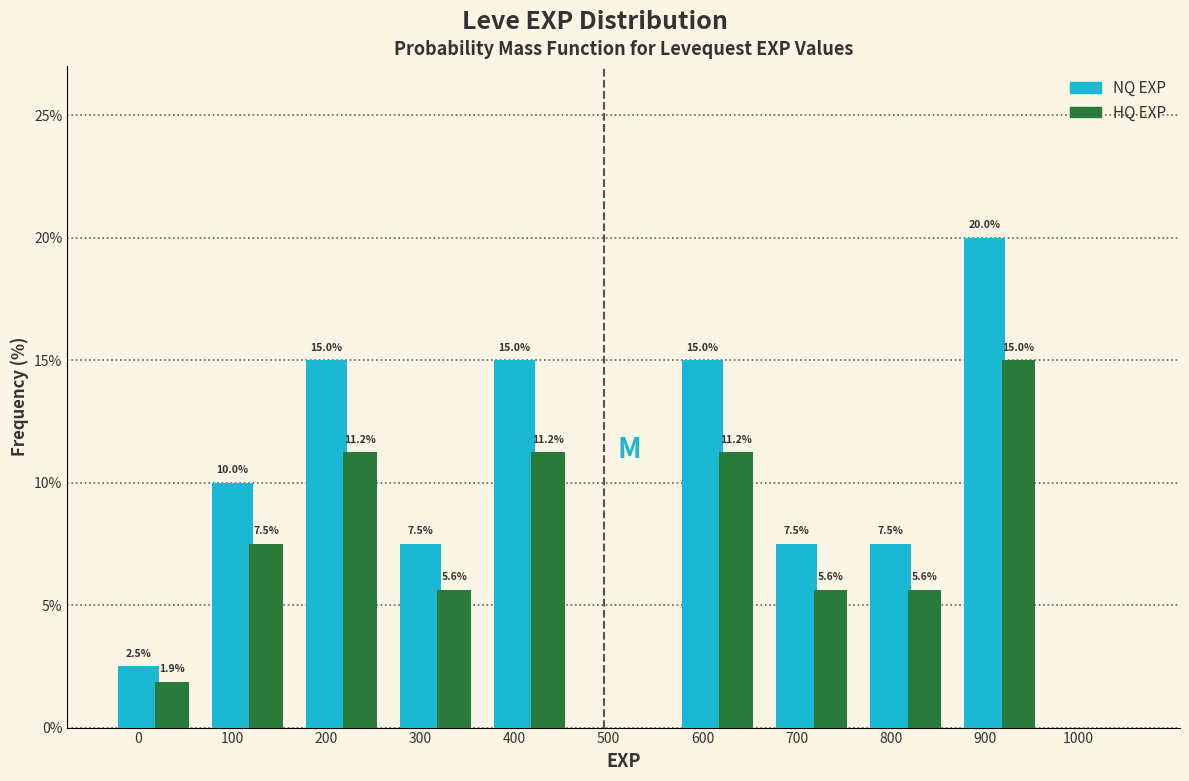

At which category is the sum across all series the highest?

900